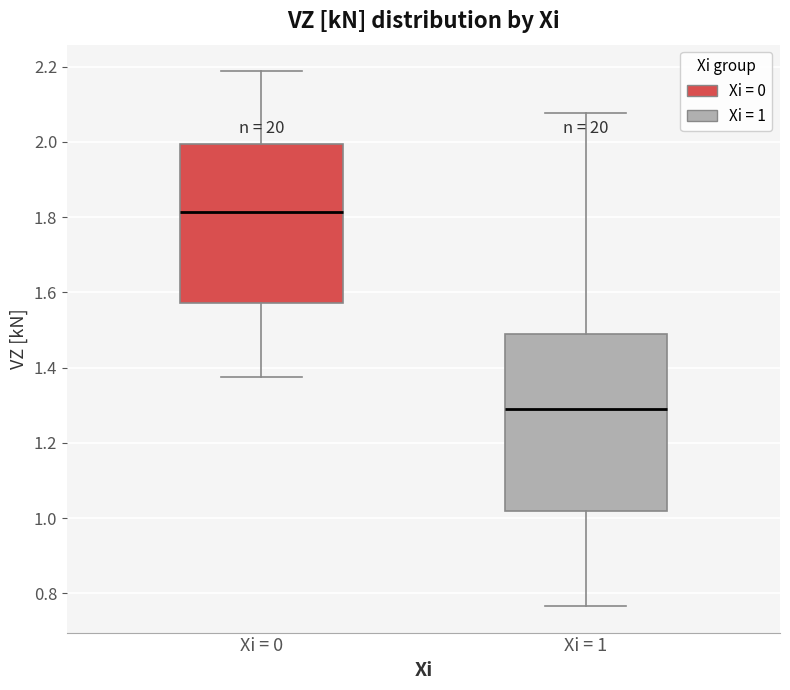

Where does the upper whisker of the box for Xi = 1 end on the y-axis? The values are not printed on the chart, so give them approximately, as read against the axis.

2.08